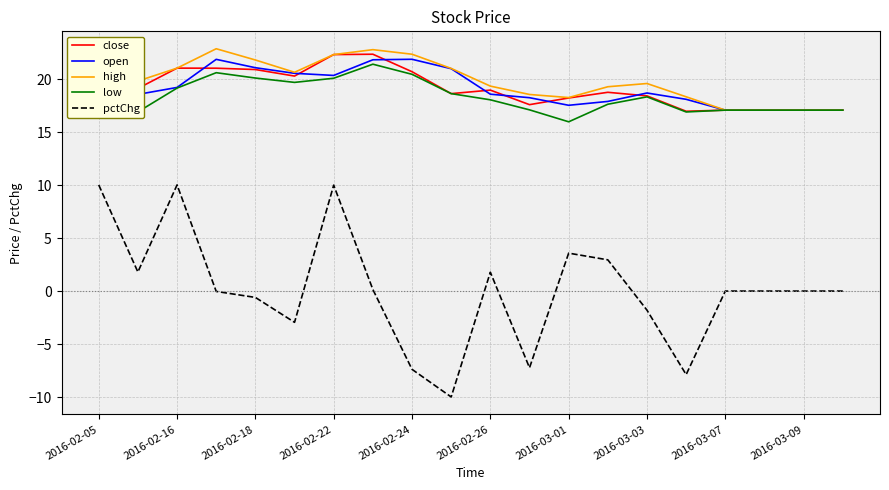

Which series has the widest spread of values?

pctChg